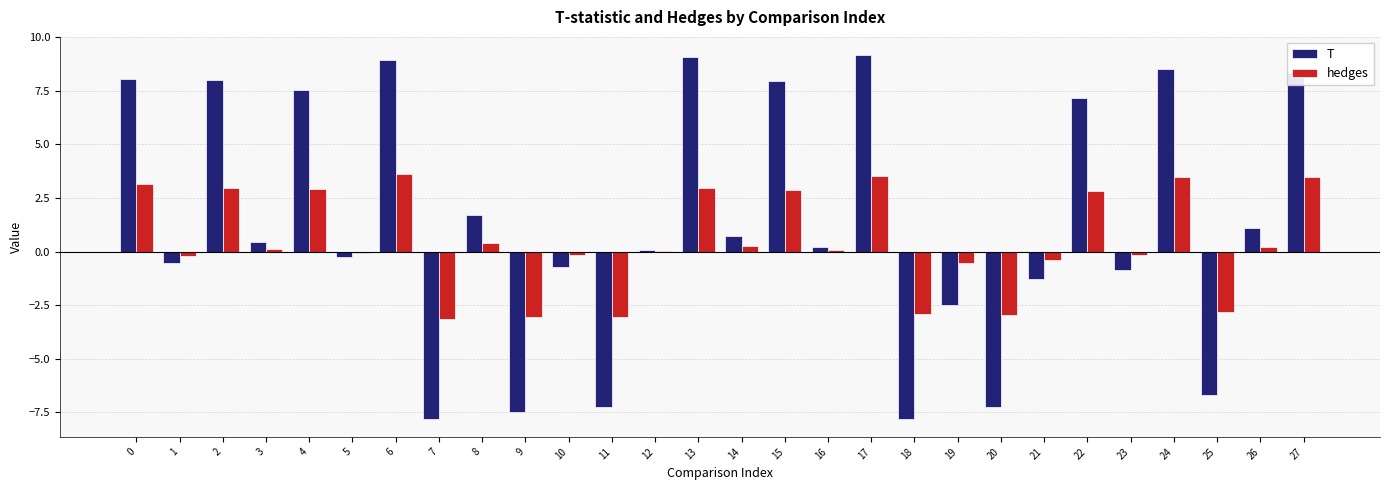

How many series are shown in this chart?

2